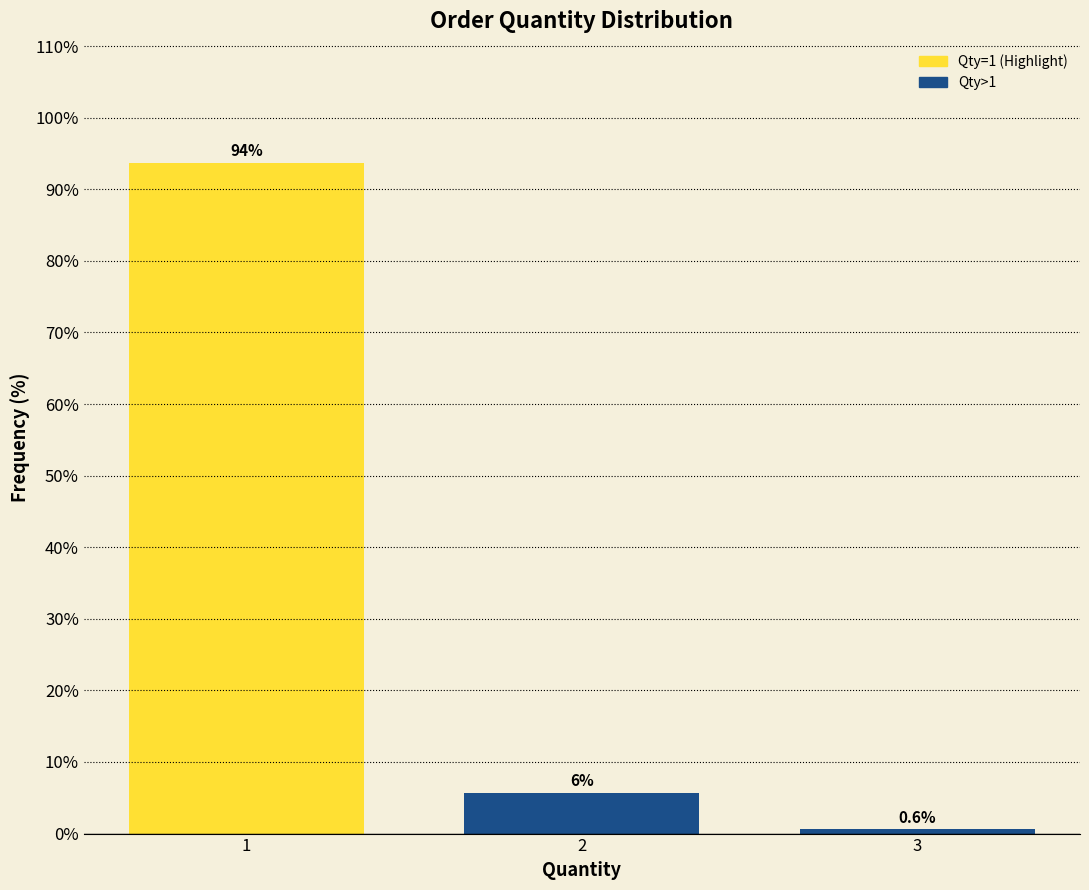

What is the smallest value displayed?

0.6